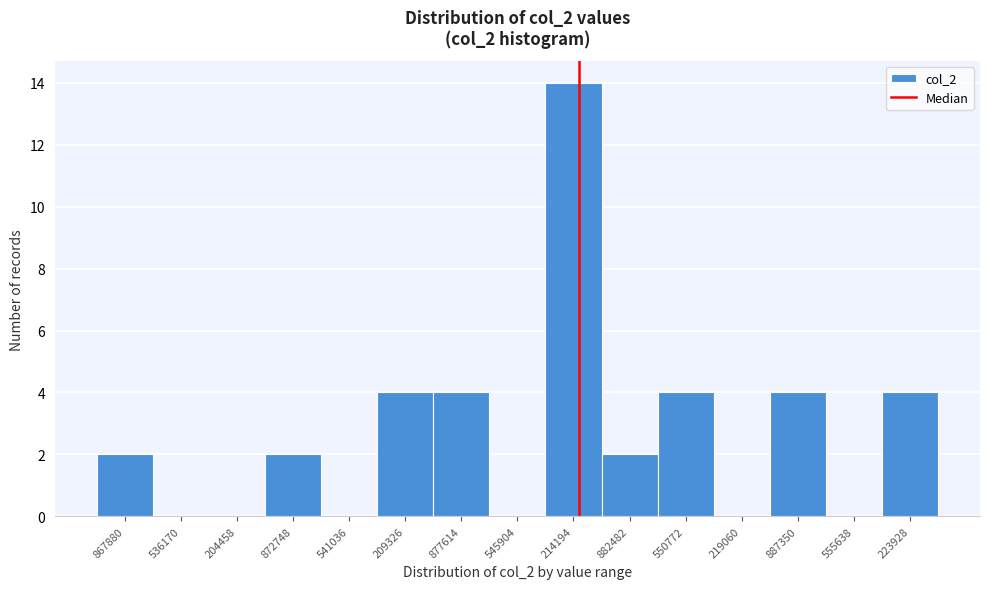

Reading left to right, list all the values displayed in this chart.

867880=2	536170=0	204458=0	872748=2	541036=0	209326=4	877614=4	545904=0	214194=14	882482=2	550772=4	219060=0	887350=4	555638=0	223928=4